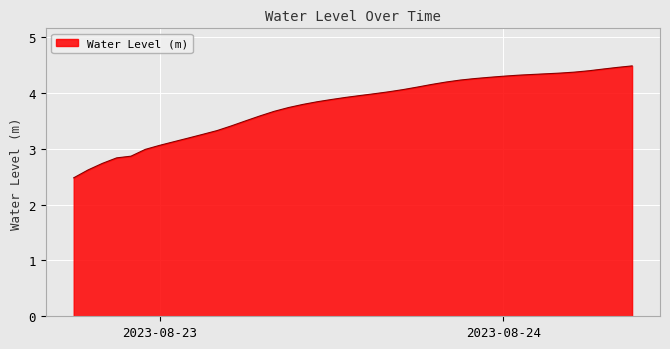

What is the difference between the maximum and minimum values?

2.0